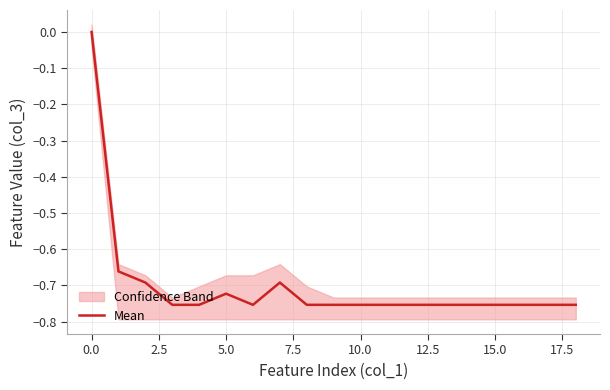

Is it true that Mean equals -1.0 at 10.0?

False